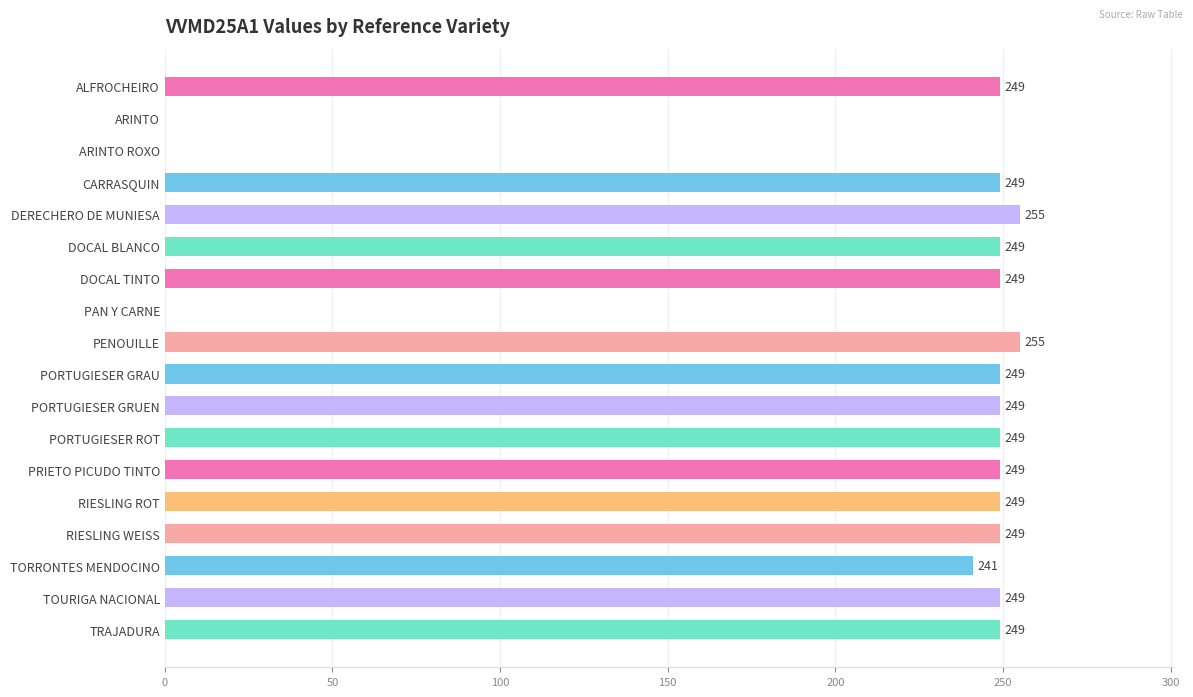

What is the sum of the values at PRIETO PICUDO TINTO and PORTUGIESER GRUEN?

498